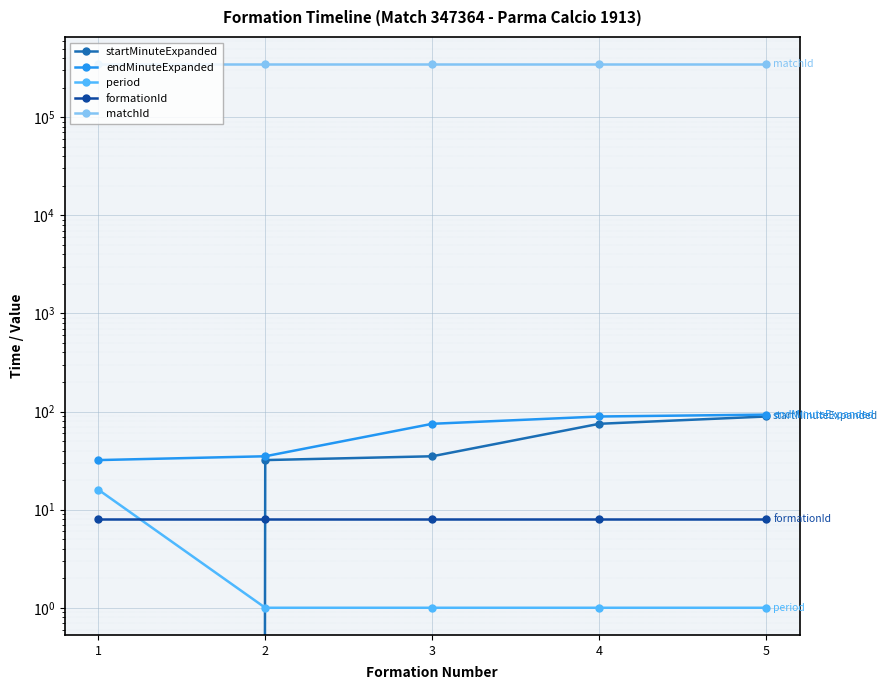

Is the value of formationId at 3 greater than the value of matchId at 1?

No